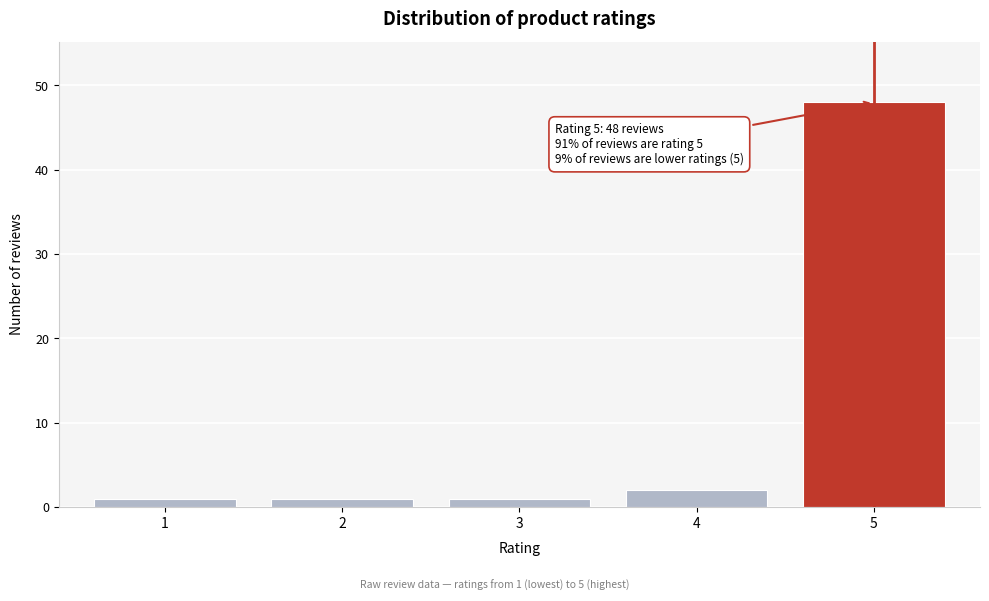

Reading right to left, transcribe all the data shown in this chart.

5=48	4=2	3=1	2=1	1=1